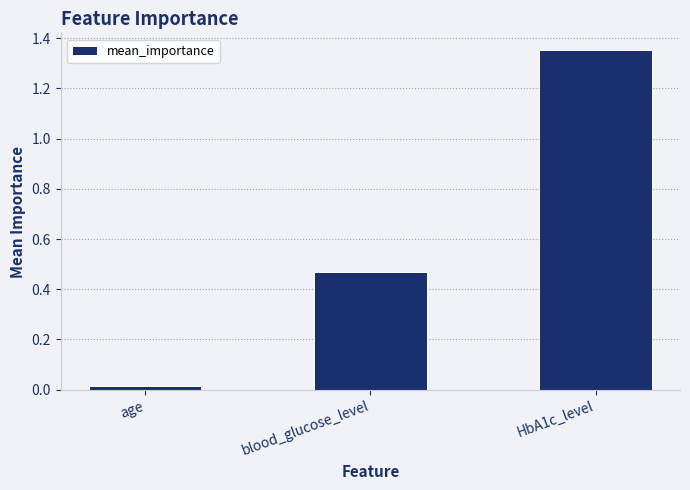

What is the difference between the maximum and minimum values?

1.3